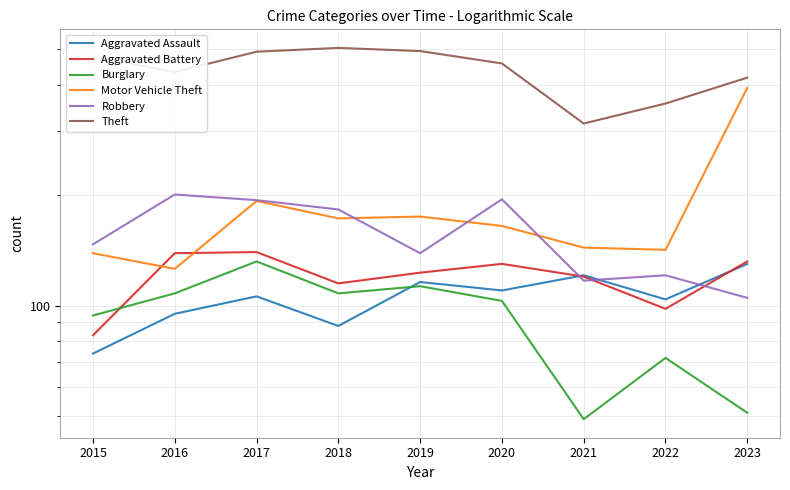

Which has a higher value, 2019 or 2015?

2019